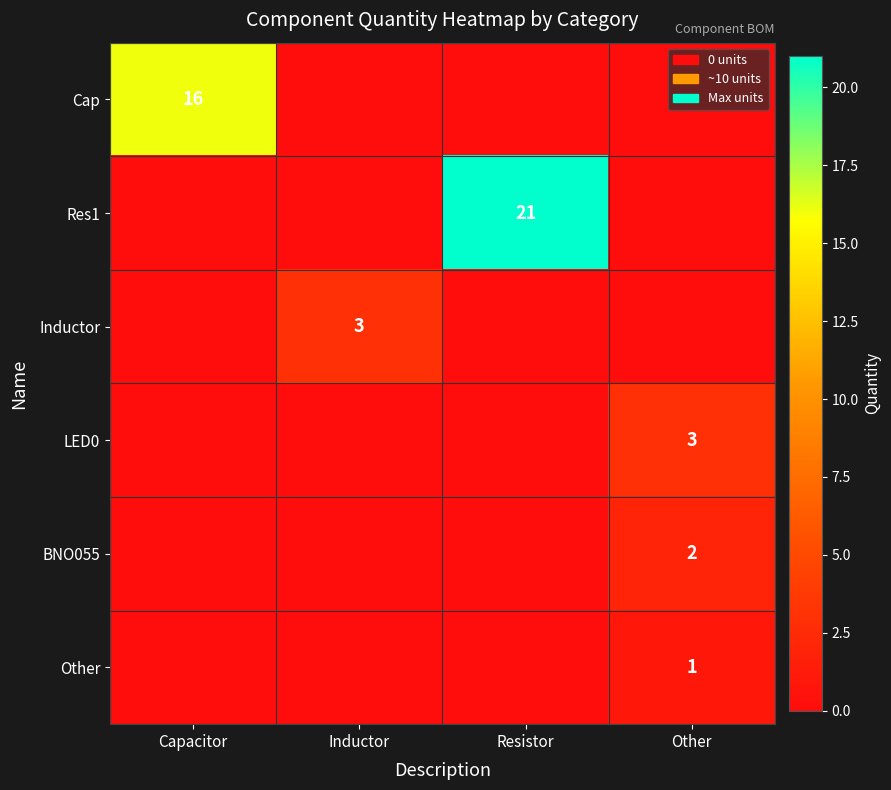

Is it true that Res1 equals 6 at Resistor?

False